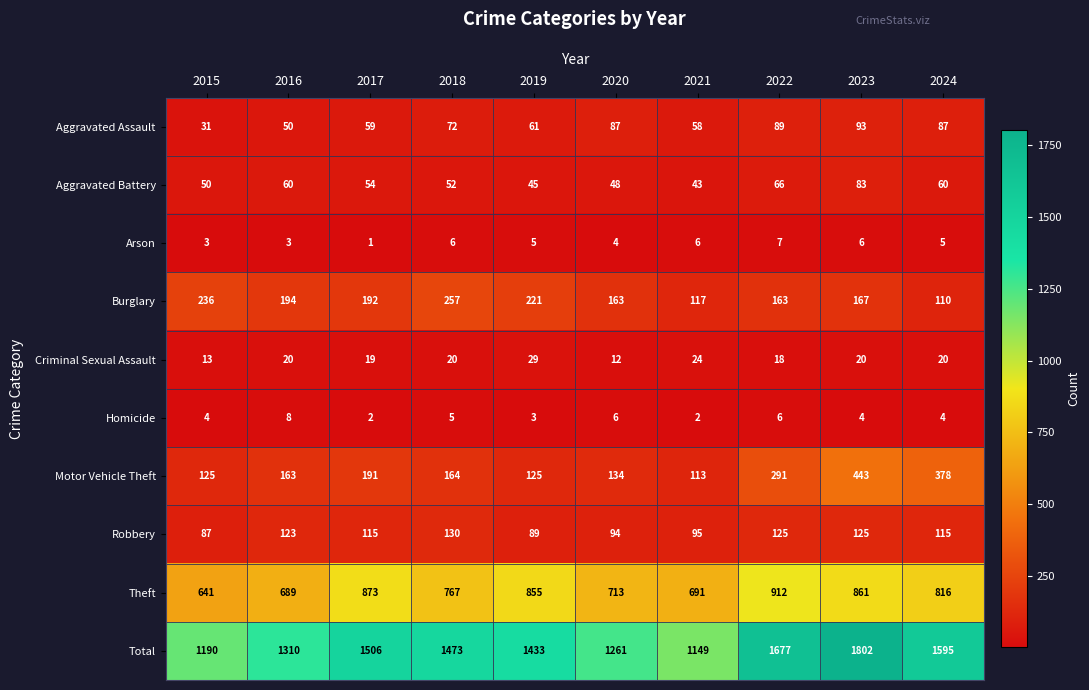

What is the difference between the Motor Vehicle Theft values at 2015 and 2017?

66